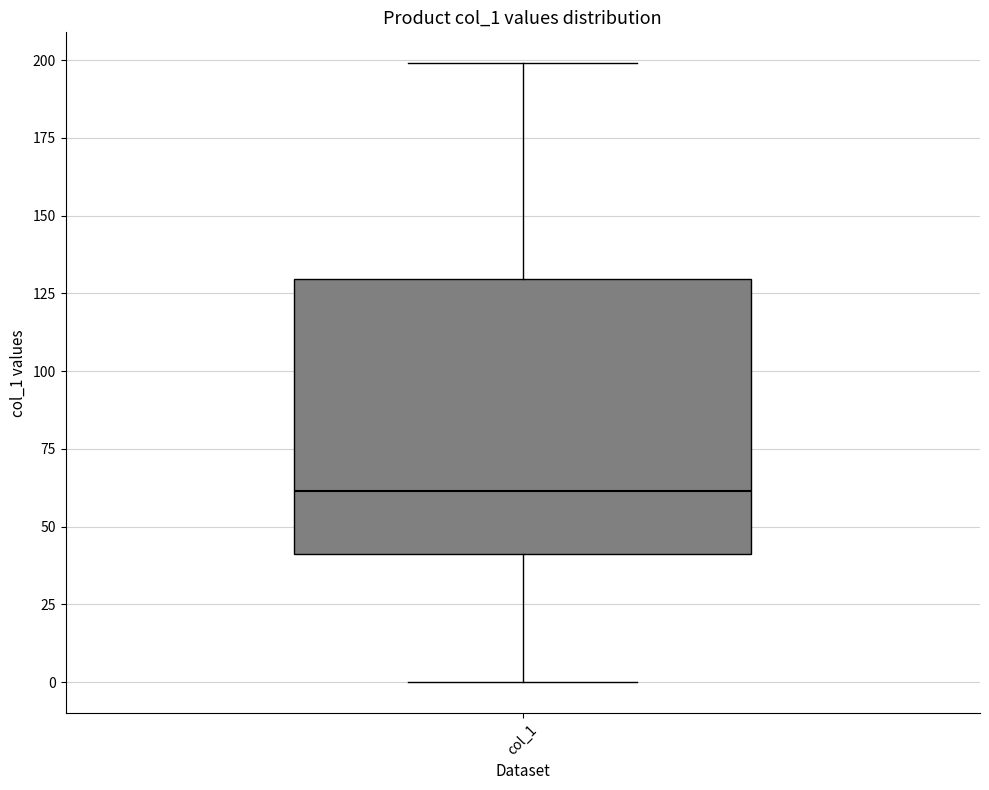

Where does the upper whisker of the box for col_1 end on the y-axis? The values are not printed on the chart, so give them approximately, as read against the axis.

200